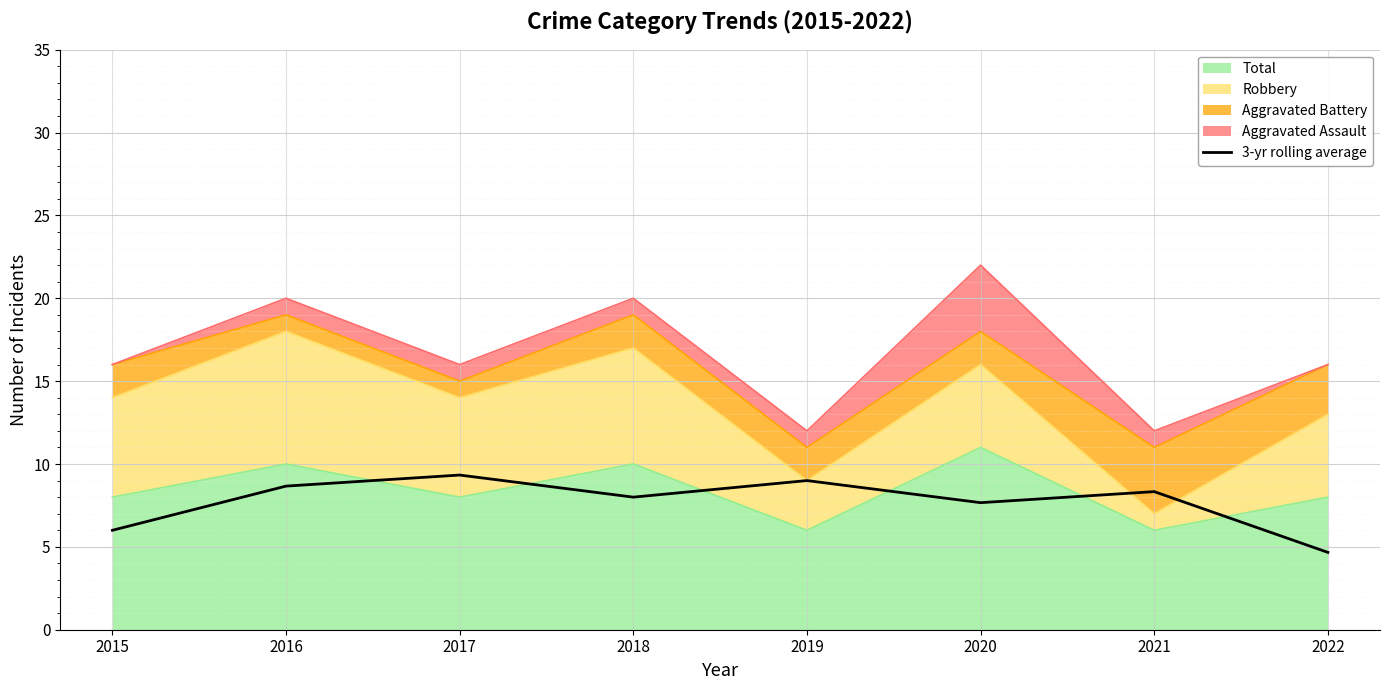

How many lines are shown in the chart?

1